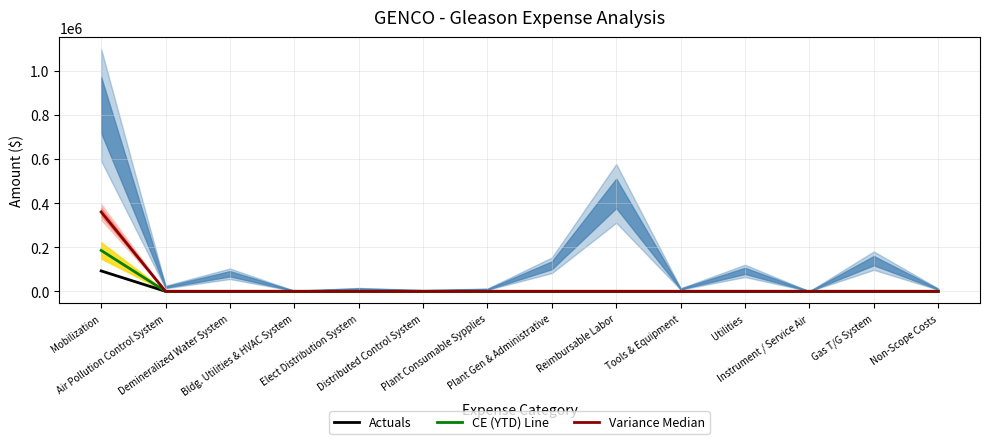

How many data points in Actuals are above 0?

1